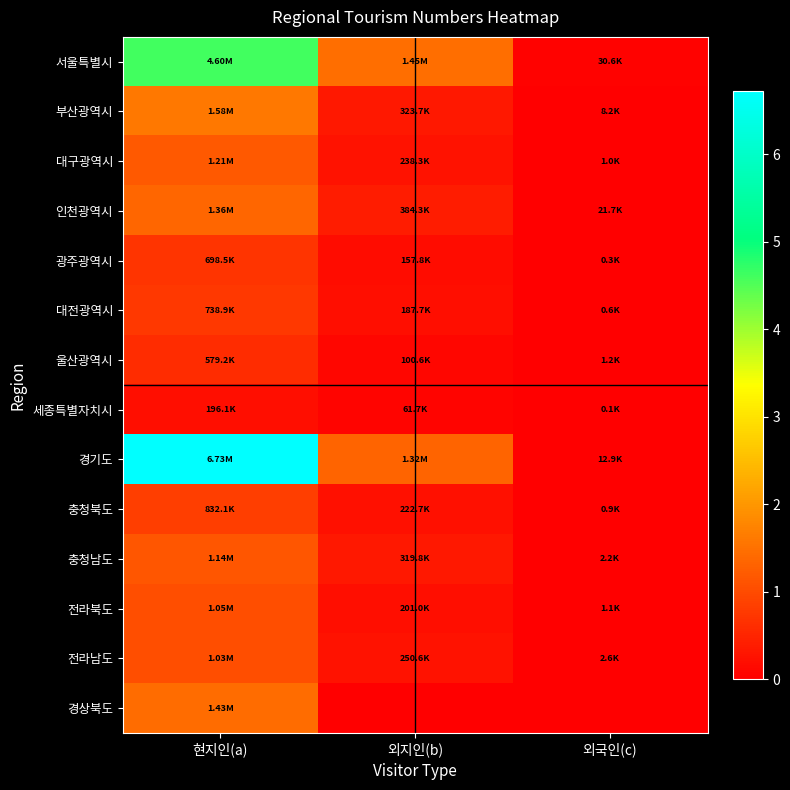

What is the total value across all series at 외지인(b)?

5218160.5